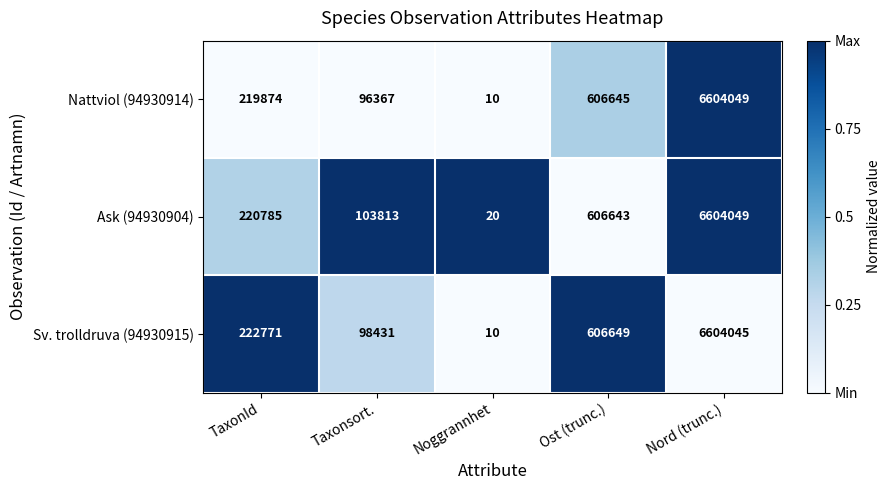

How many data points in Ask (94930904) are less than 220785?

2